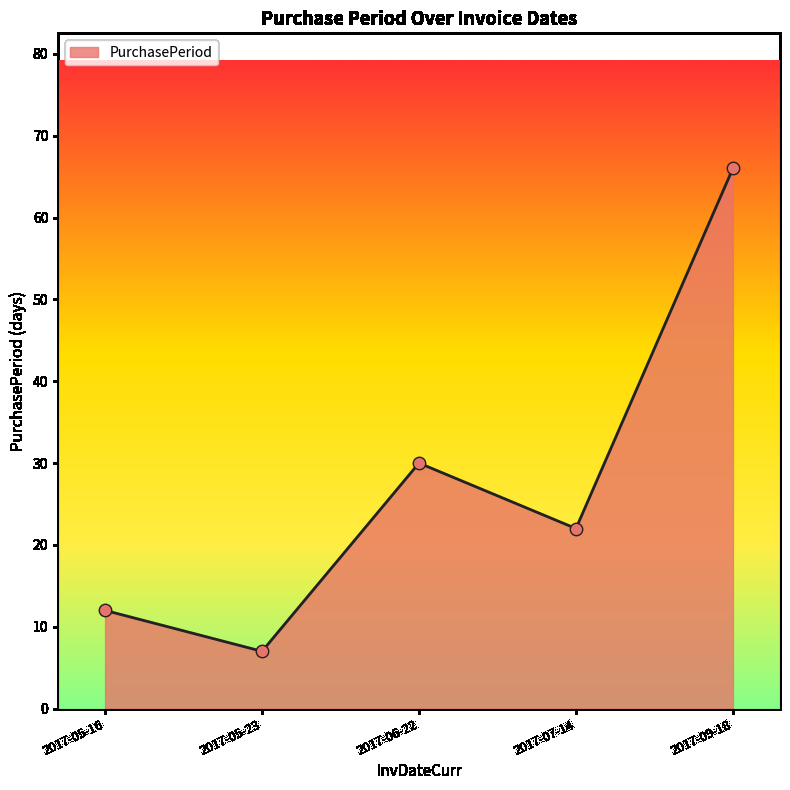

What is the change in value from 2017-05-16 to 2017-06-22?

+18